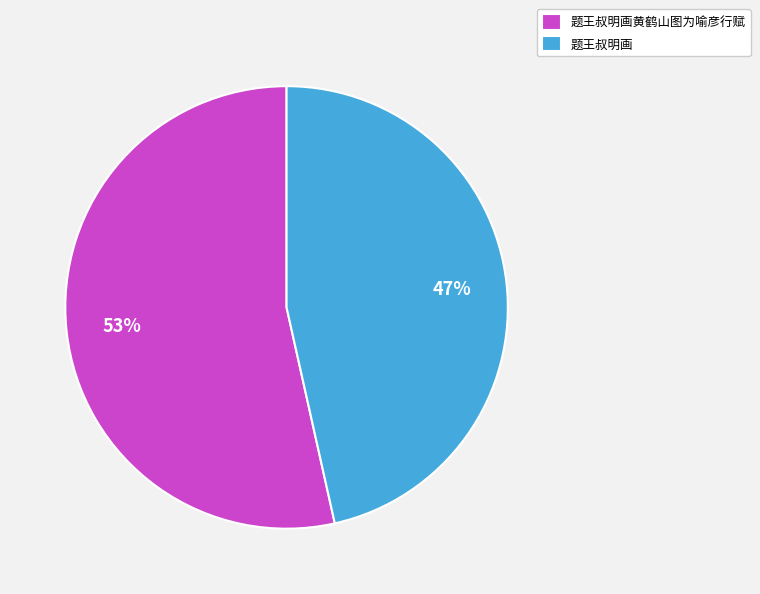

Combined, do 题王叔明画 and 题王叔明画黄鹤山图为喻彦行赋 account for over 50%?

Yes